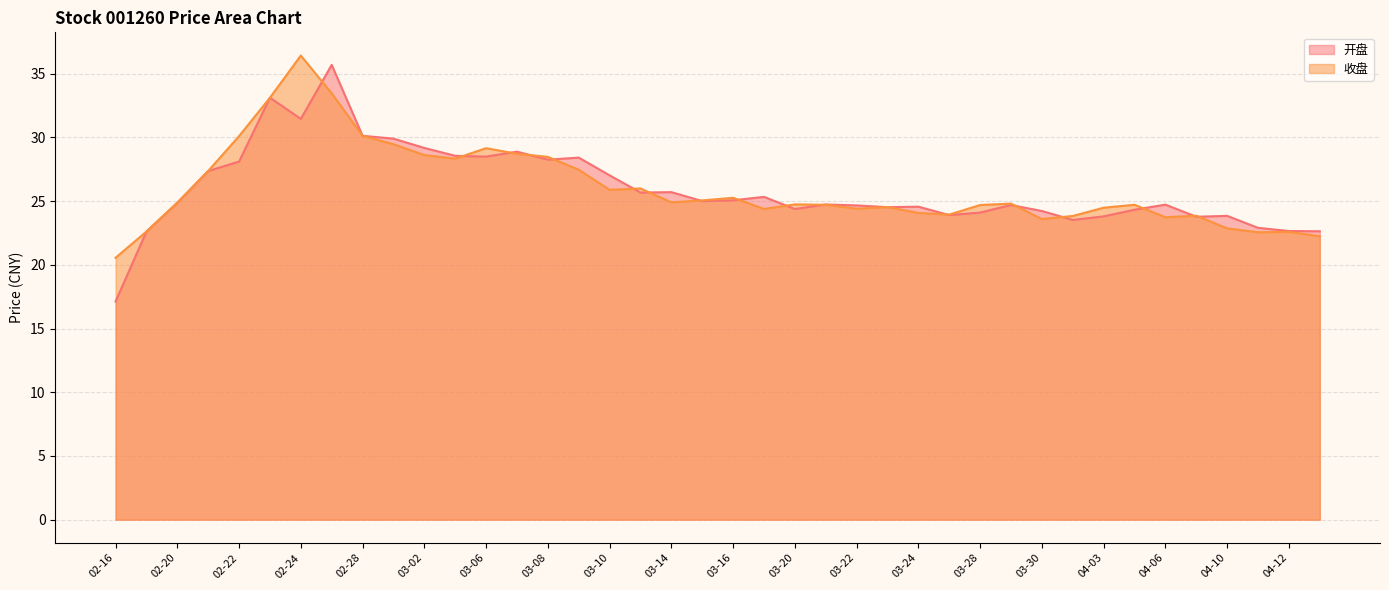

What position from the right is 03-22?

16